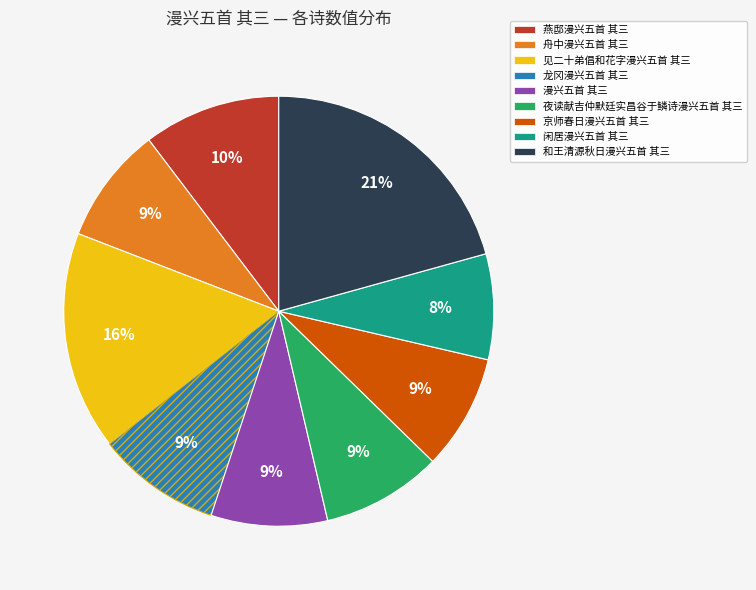

Which has a higher value, 夜读献吉仲默廷实昌谷于鳞诗漫兴五首 其三 or 见二十弟倡和花字漫兴五首 其三?

见二十弟倡和花字漫兴五首 其三